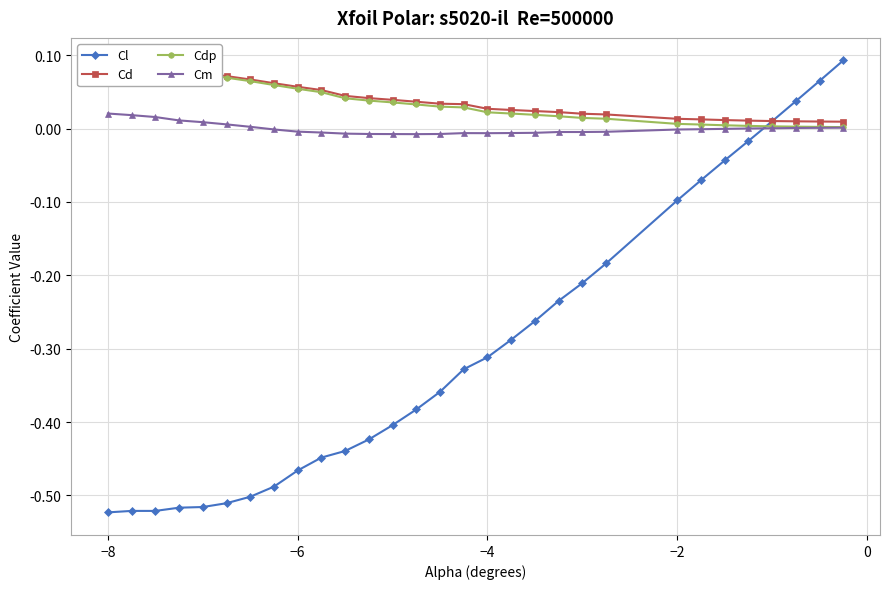

How many times do Cm and Cl cross each other?

1